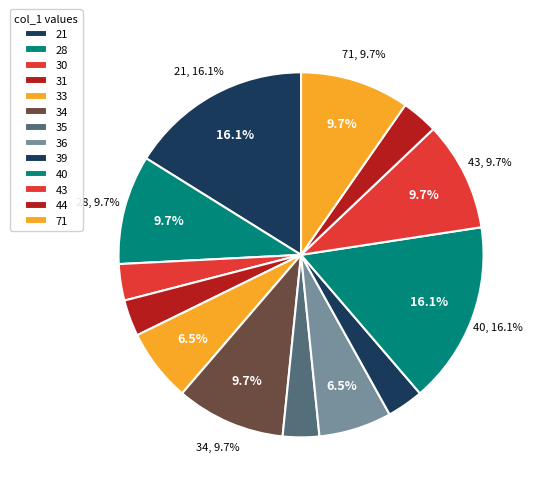

Does 176 represent more than half of the total?

No